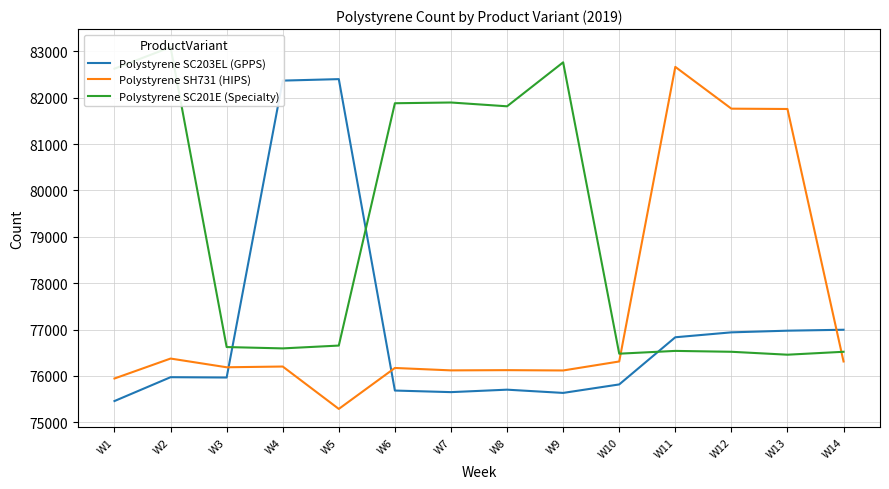

In Polystyrene SH731 (HIPS), how many points are higher than both neighbors (excluding endpoints)?

5